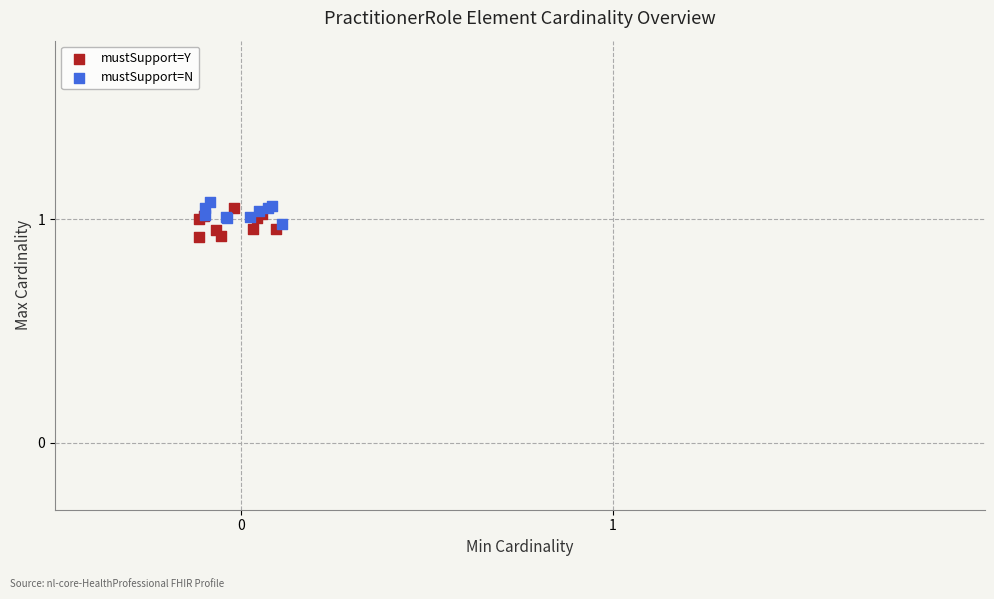

Which series contains the lowest Y value?

mustSupport=Y